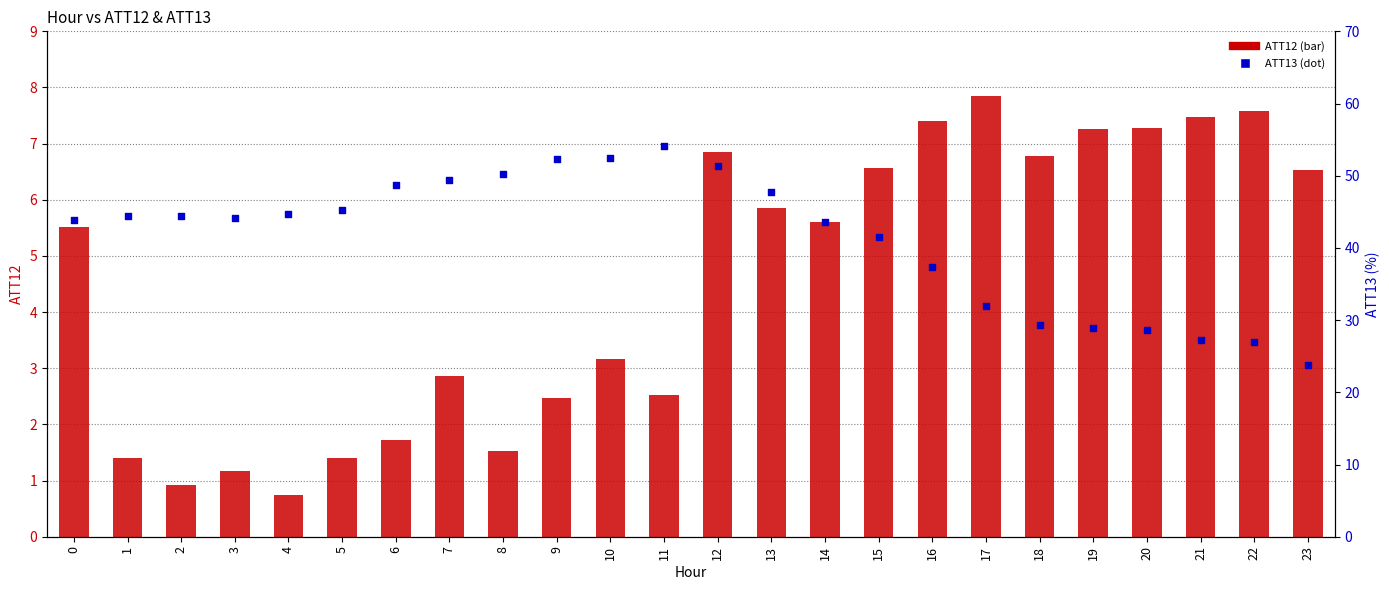

Which series reaches the maximum Y coordinate?

ATT13